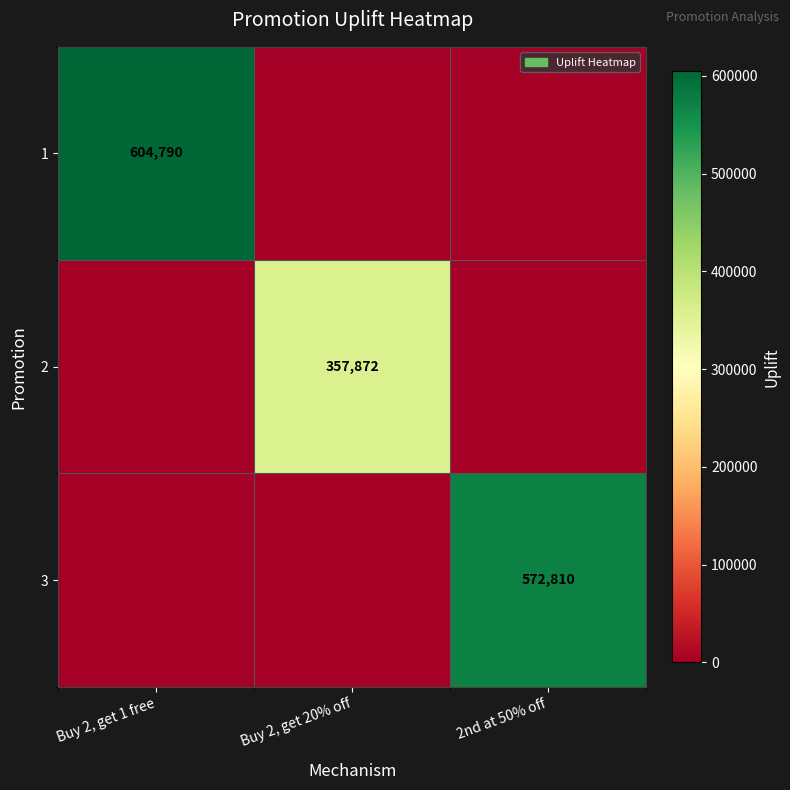

The 2 series shows 535198 at Buy 2, get 20% off. True or false?

False